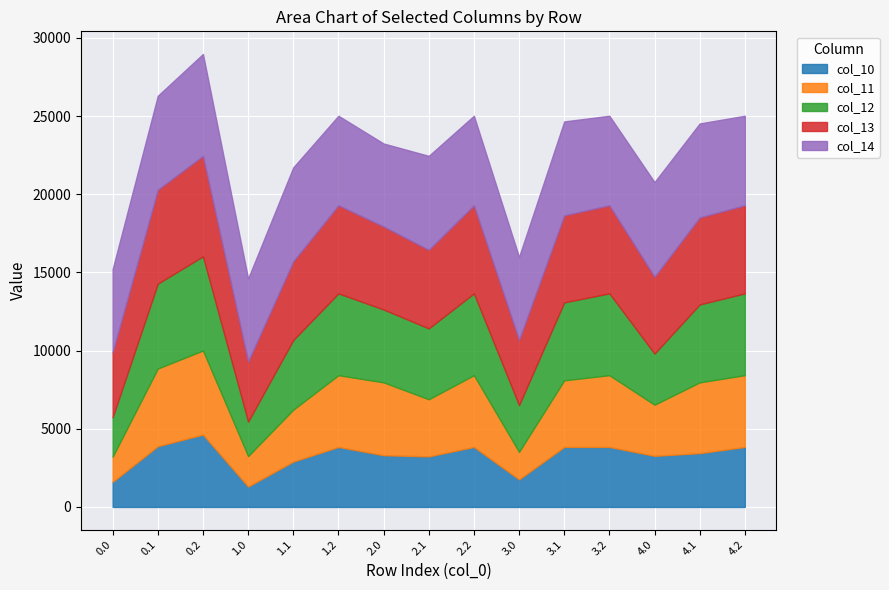

At how many categories does at least one series exceed 6136?

1